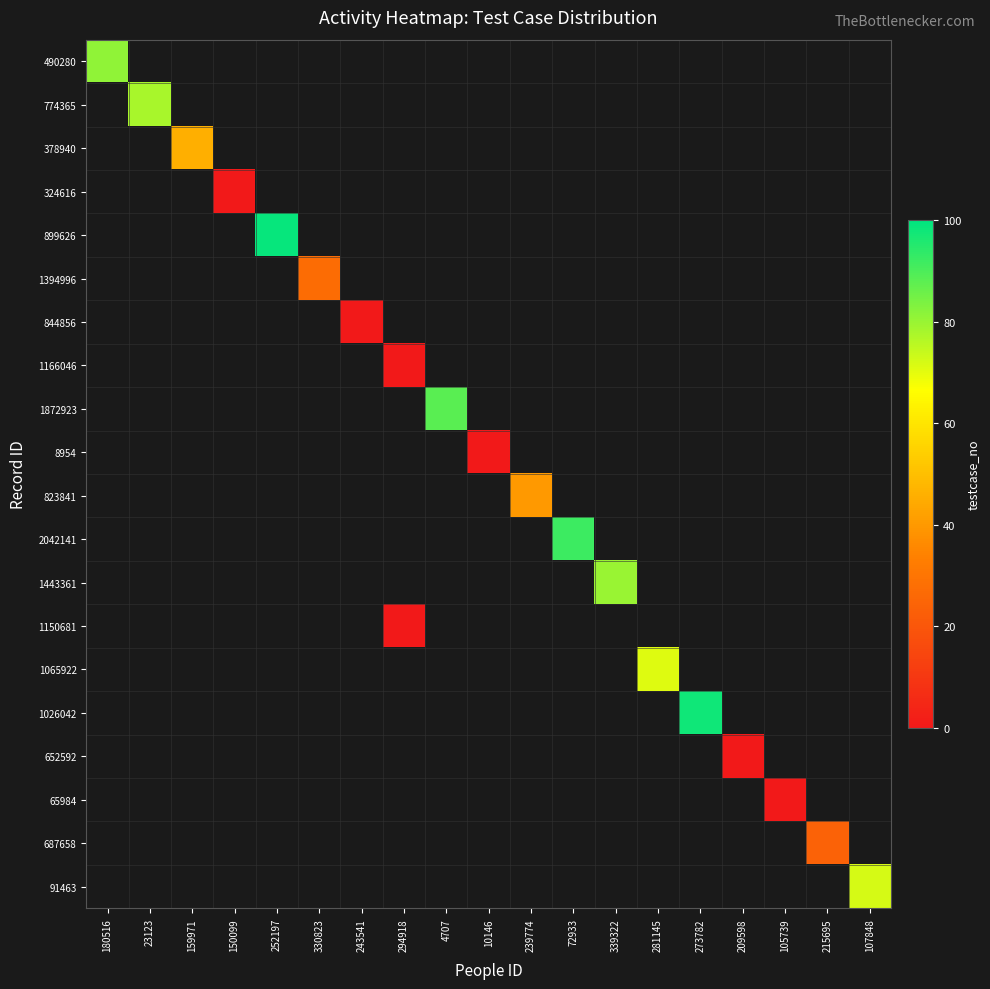

Is the value of 324616 at 339322 greater than the value of 899626 at 281145?

No